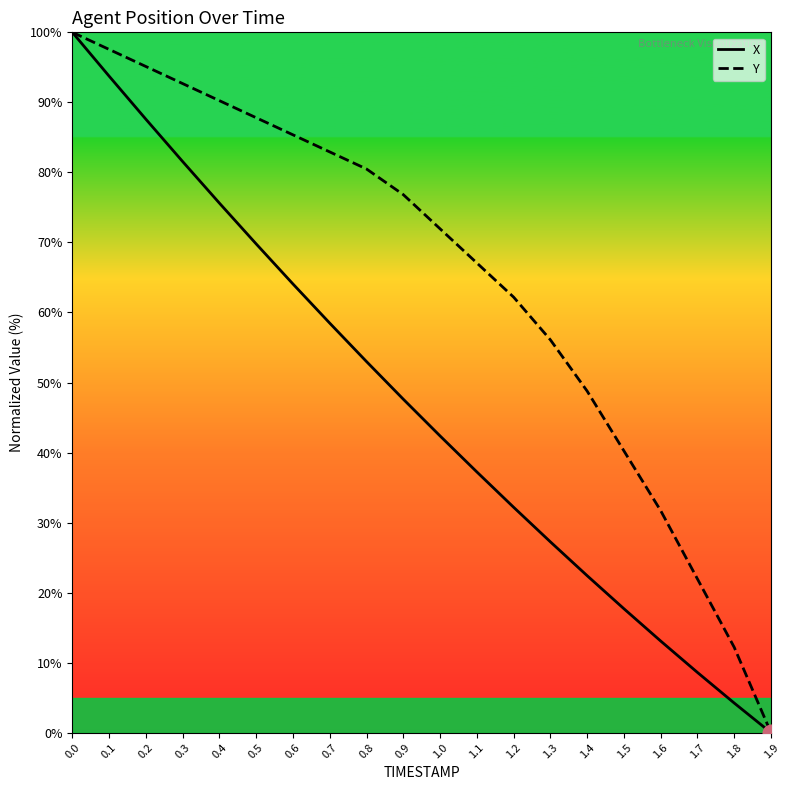

Does the chart display data point markers on the line(s)?

No